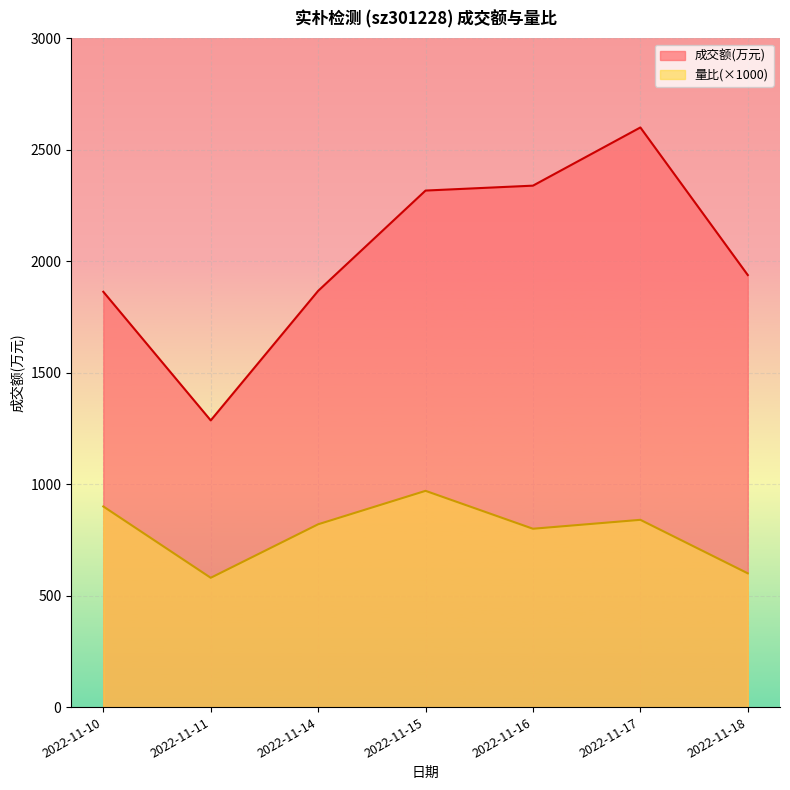

True or false: 成交额(万元) and 量比 cross at least once.

False